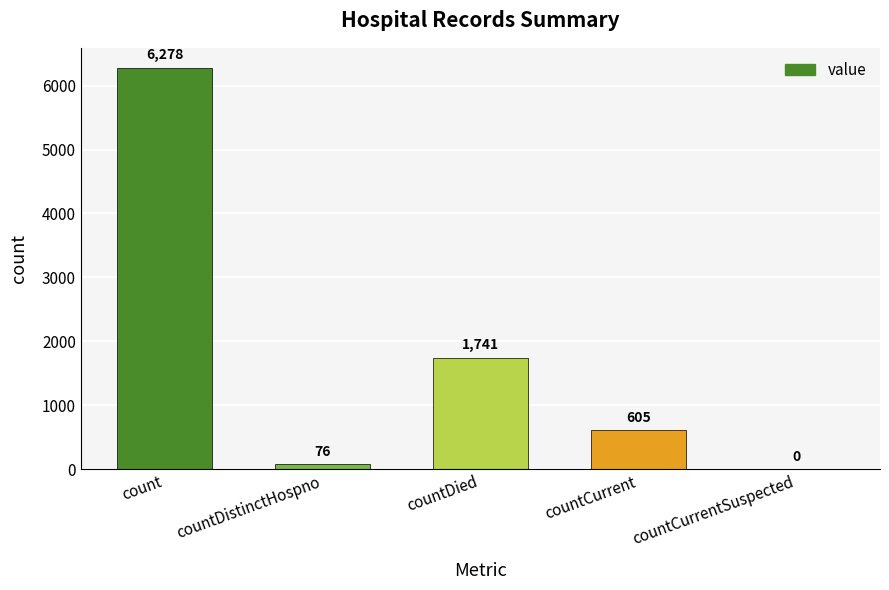

What is the change in value from count to countDied?

-4537